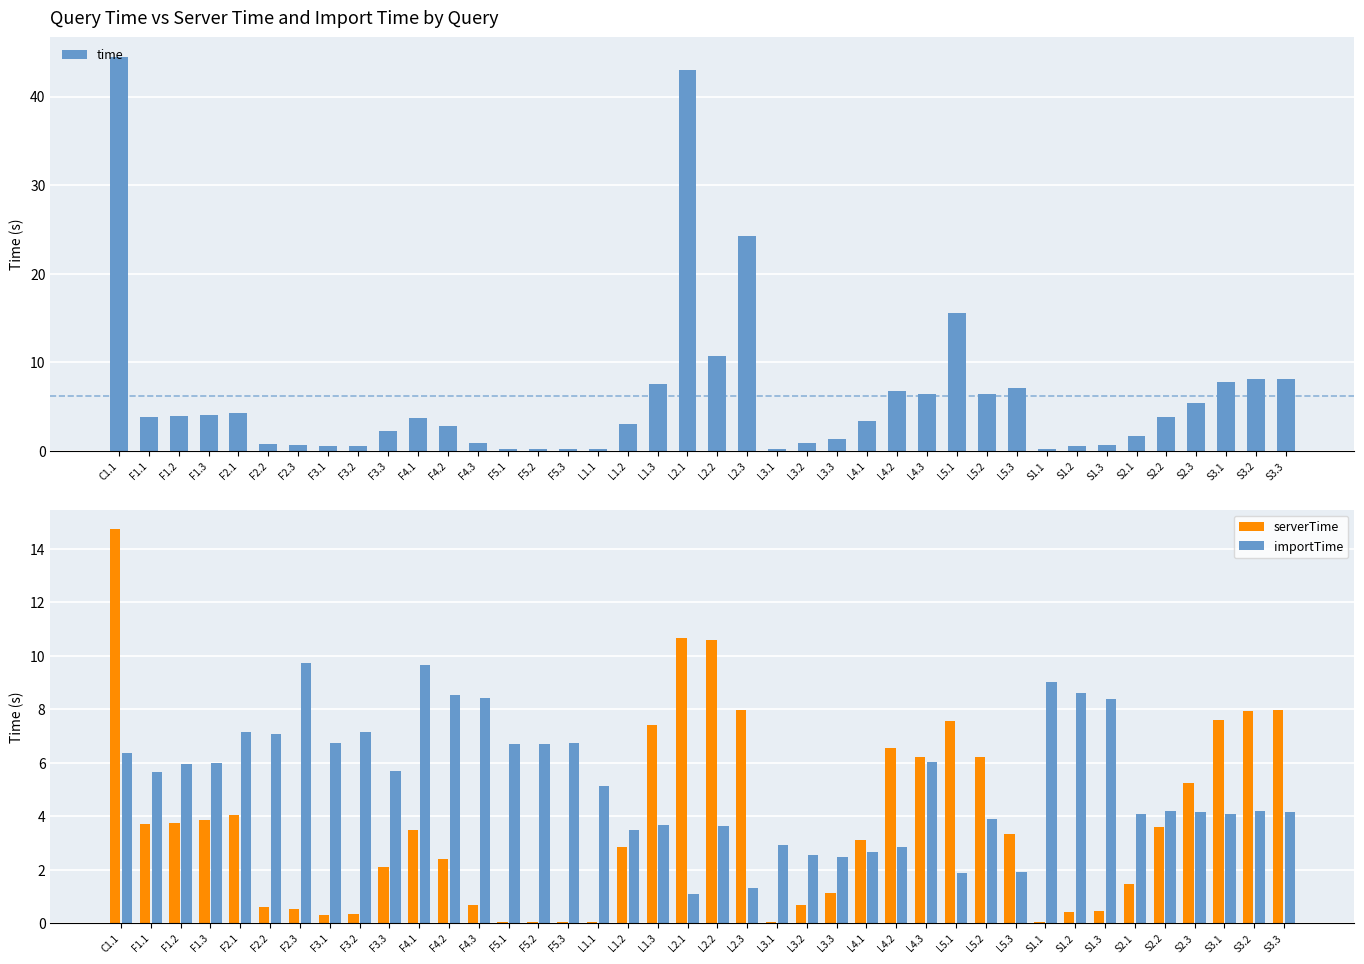

Is it true that time equals 2.8 at S2.3?

False